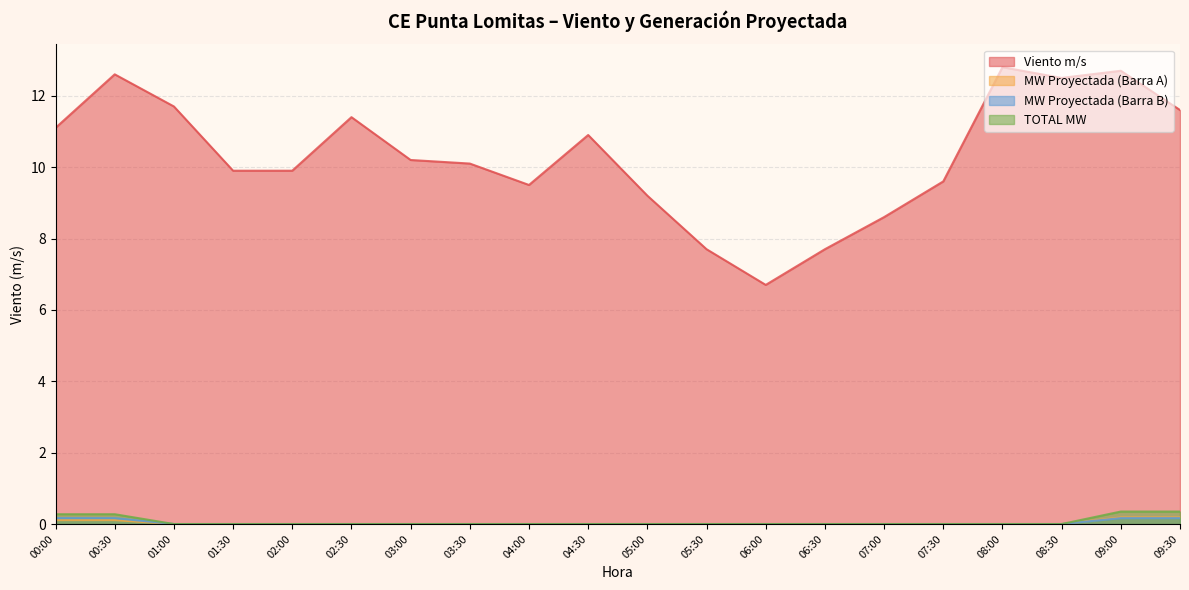

Between 00:30 and 08:00, which series saw the biggest shift?

TOTAL MW